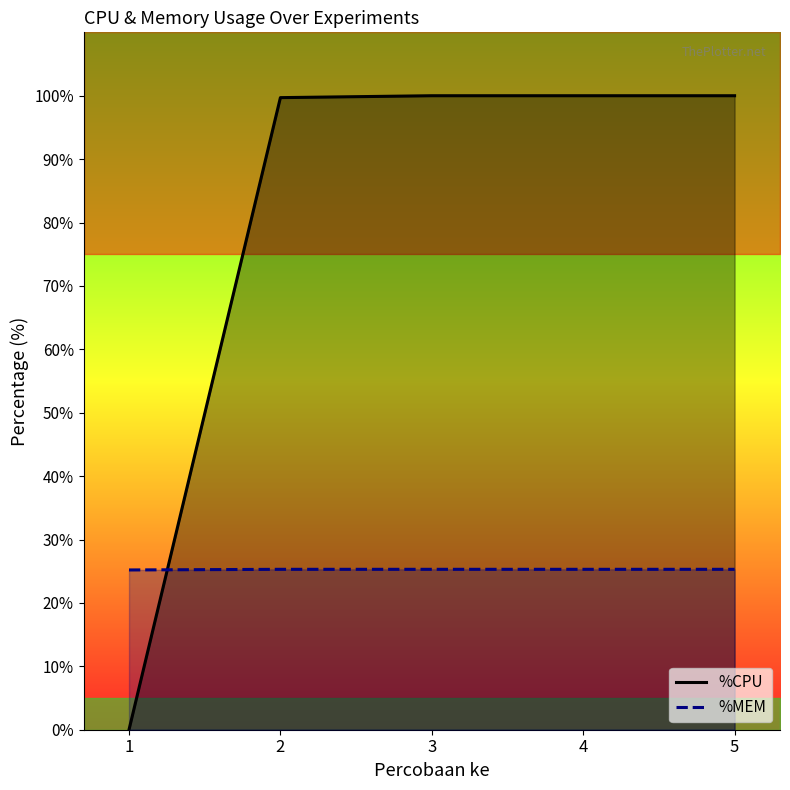

True or false: %MEM and %CPU intersect in this chart.

True